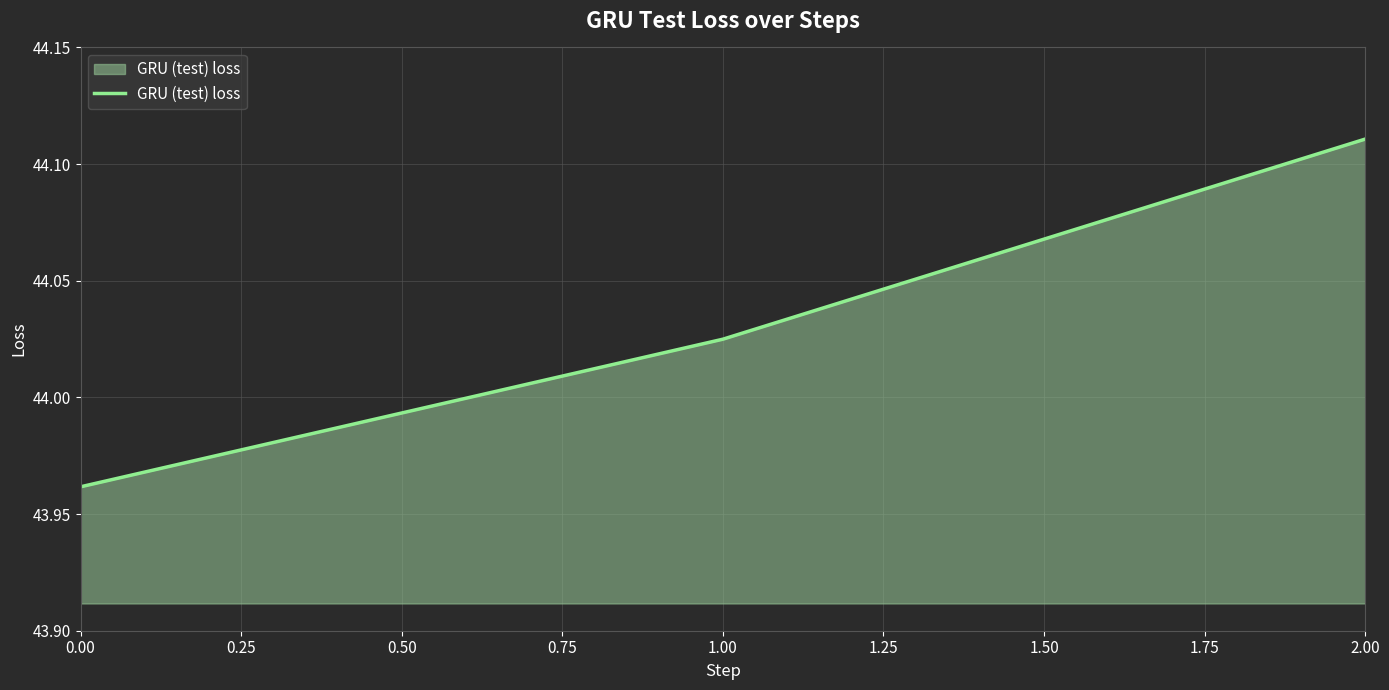

How many lines are shown in the chart?

1